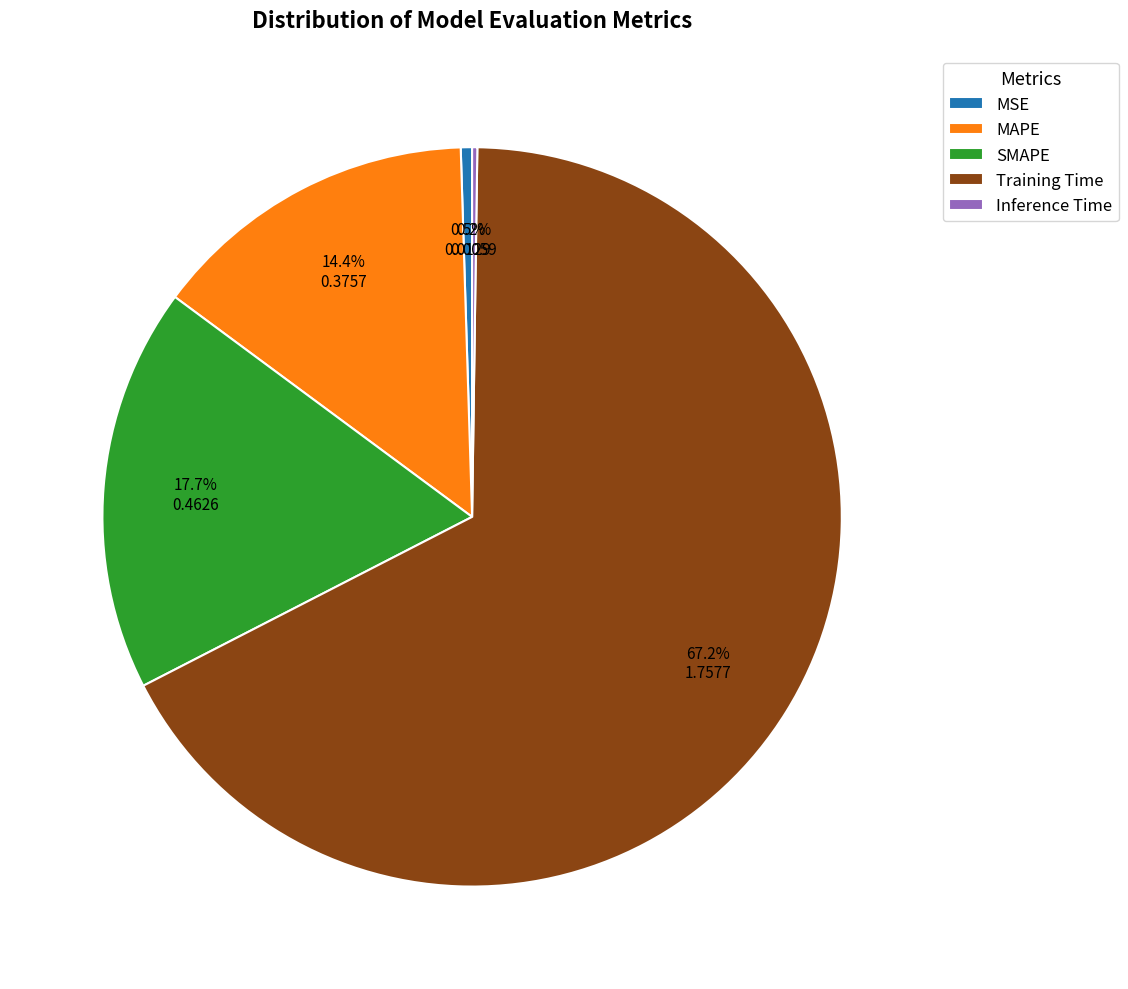

Does Training Time account for over 50% of the chart?

Yes